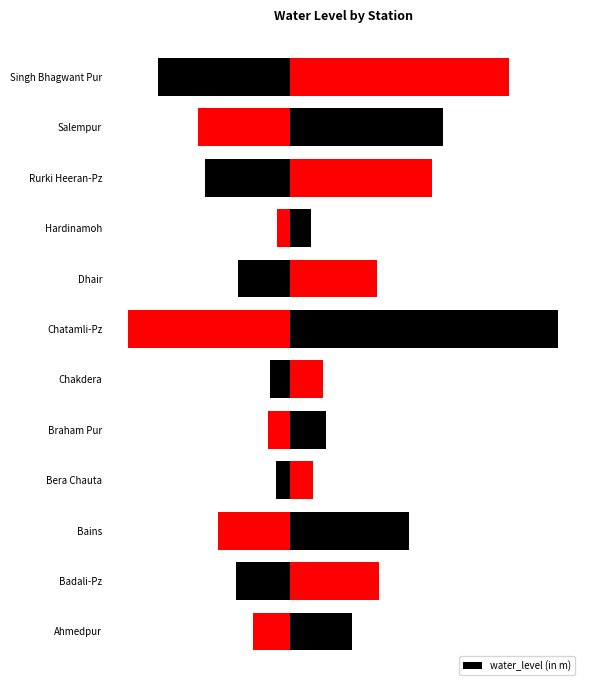

What is the difference between the maximum and second lowest values?

36.2